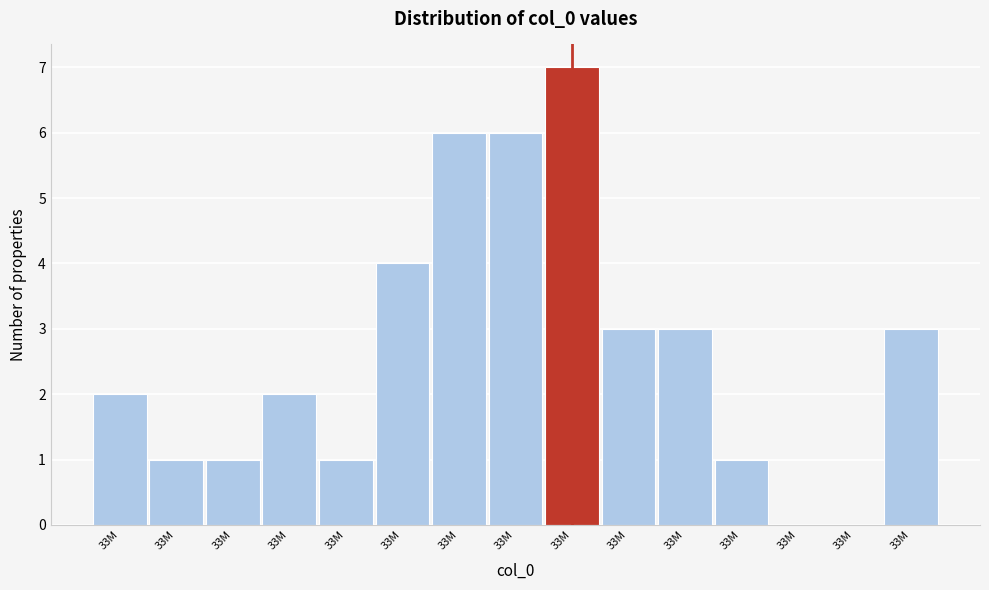

Count the number of categories in the chart.

15